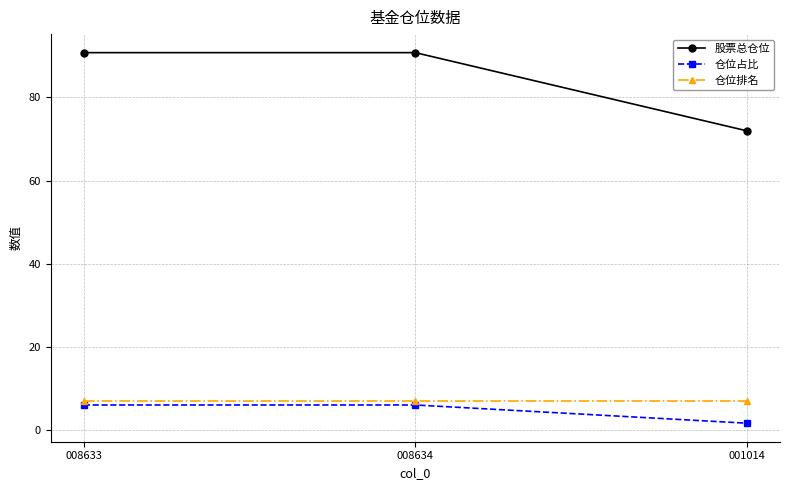

What is the difference between the maximum and minimum values in the 仓位占比 series?

4.4